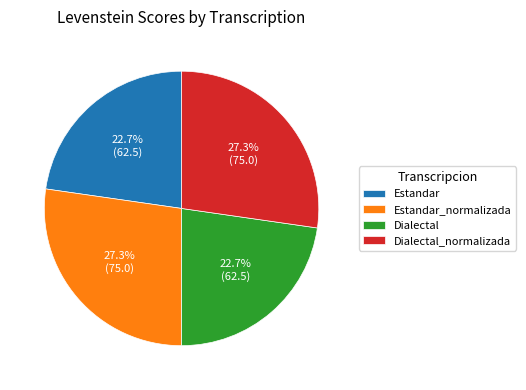

Combined, do Estandar and Dialectal account for over 50%?

No